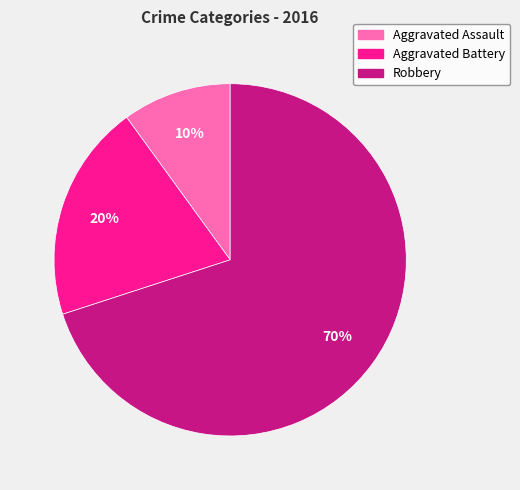

What percentage is the Aggravated Battery slice, to the nearest percent?

20%